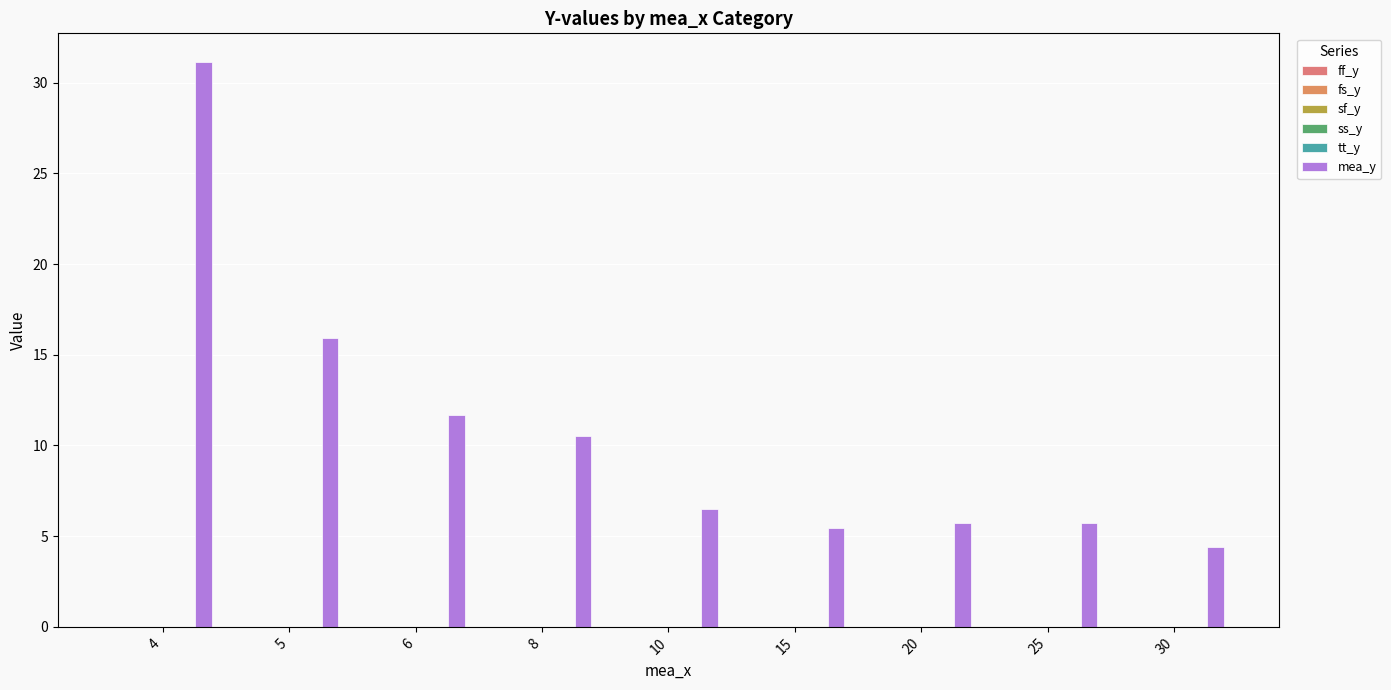

Count the number of categories in the chart.

9